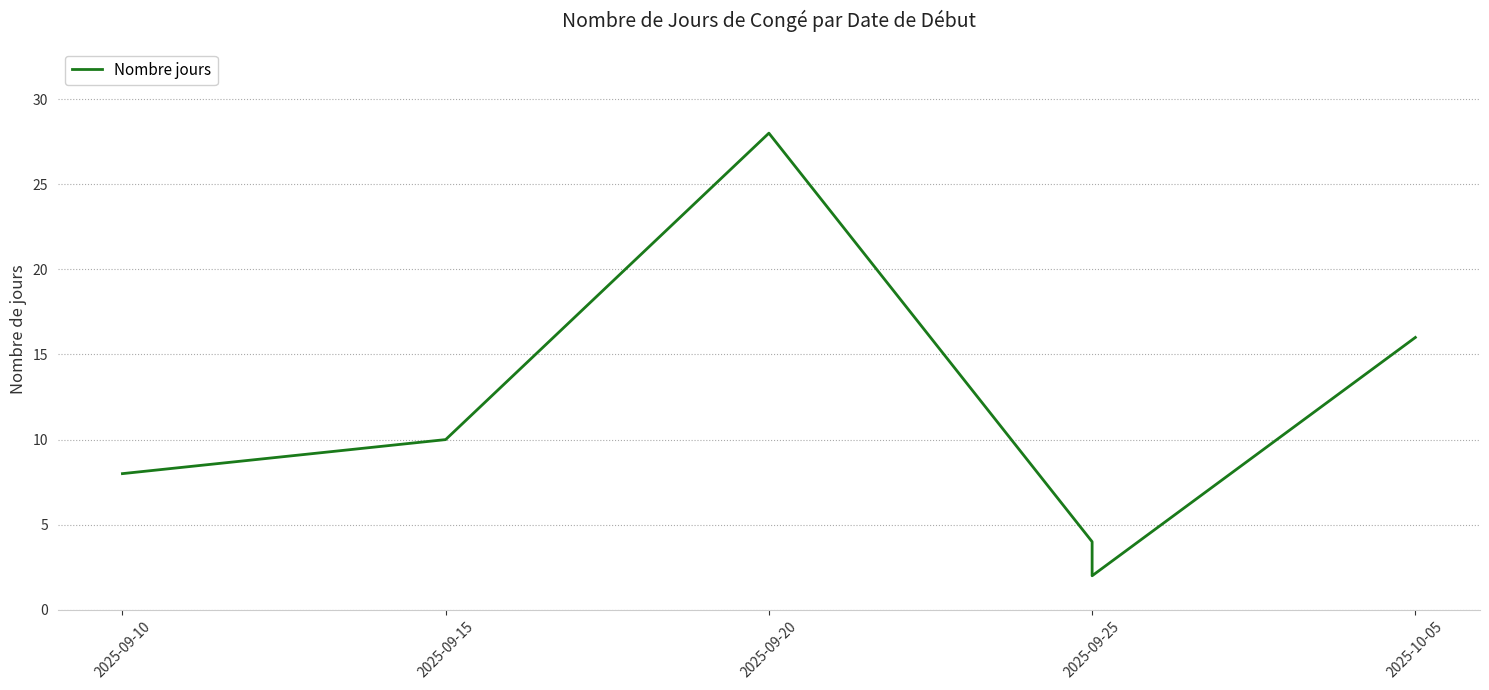

What is the change in value from 2025-09-10 to 2025-09-25?

-4